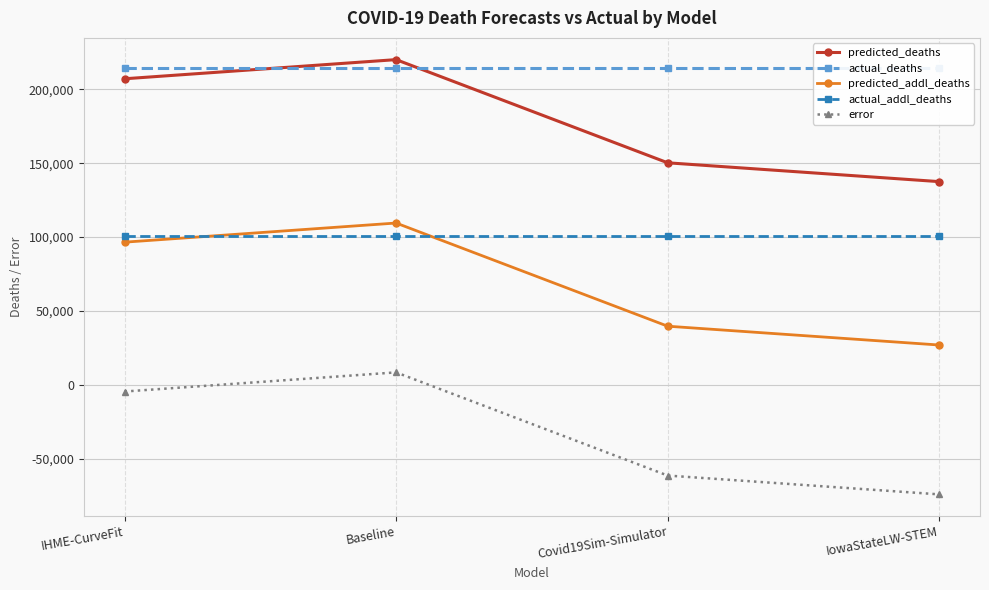

List the labels in order of error value, largest first.

Baseline, IHME-CurveFit, Covid19Sim-Simulator, IowaStateLW-STEM